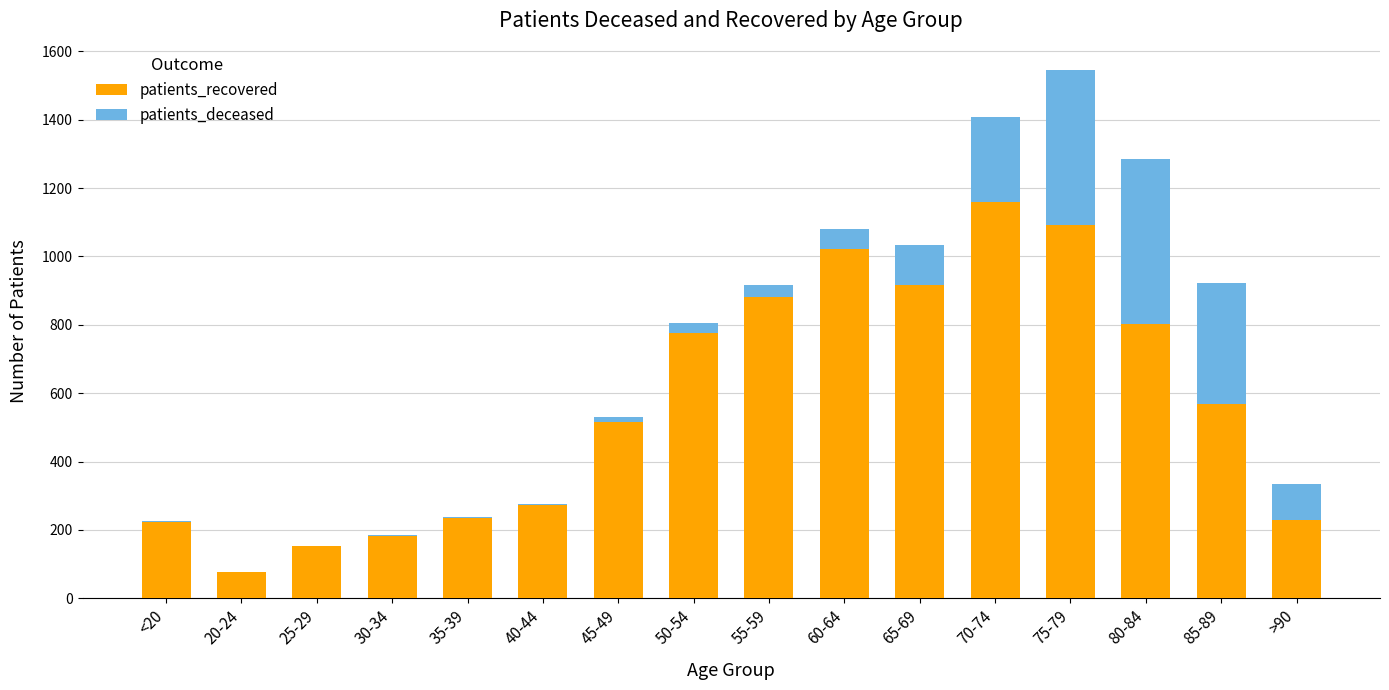

Where is patients_recovered nearest to the value 617?

85-89